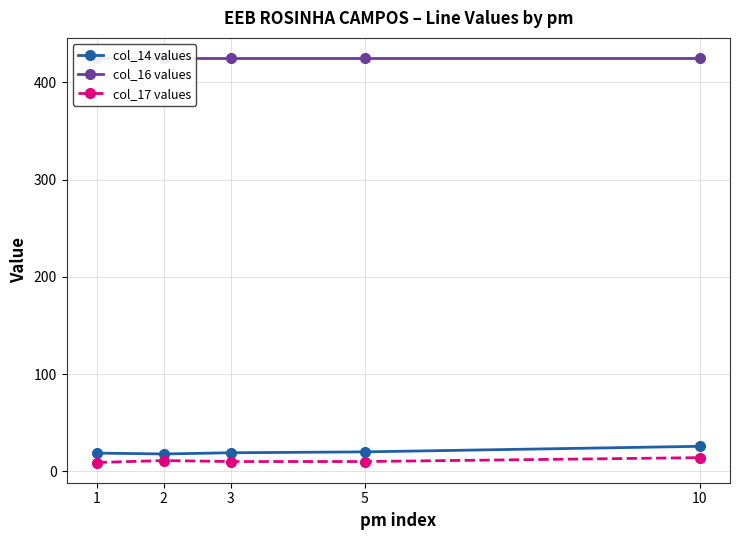

How many interior local peaks does the col_17 values series have?

1